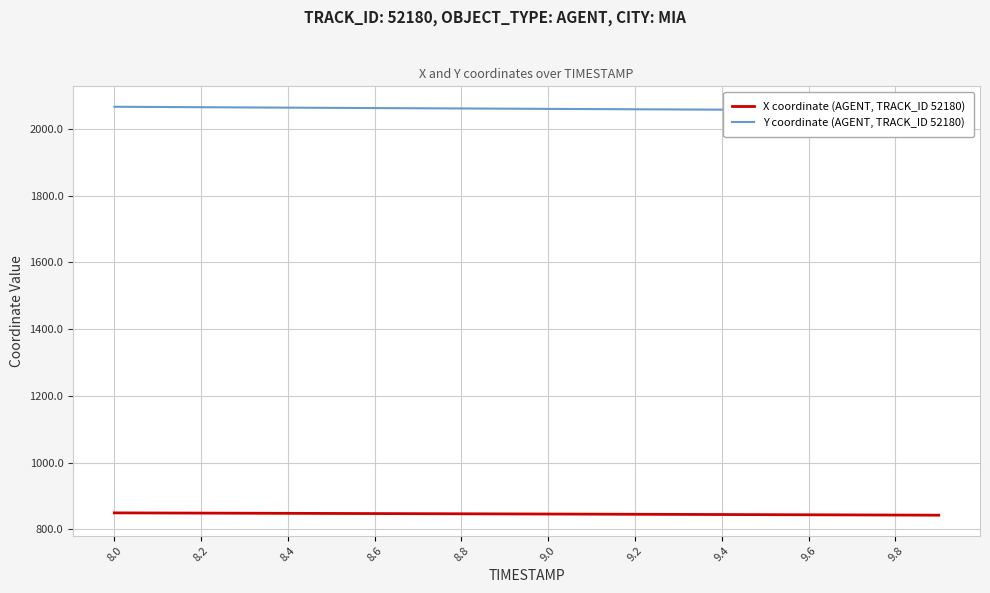

Reading left to right, extract all data points from this chart.

X coordinate (AGENT, TRACK_ID 52180): 849.2	848.8	848.5	848.2	847.8	847.5	847.1	846.8	846.4	846.1	845.7	845.4	845.0	844.6	844.2	843.8	843.5	843.1	842.7	842.3
Y coordinate (AGENT, TRACK_ID 52180): 2066.0	2065.3	2064.7	2064.0	2063.4	2062.7	2062.1	2061.5	2060.9	2060.3	2059.7	2059.1	2058.5	2057.9	2057.3	2056.7	2056.2	2055.6	2055.1	2054.5